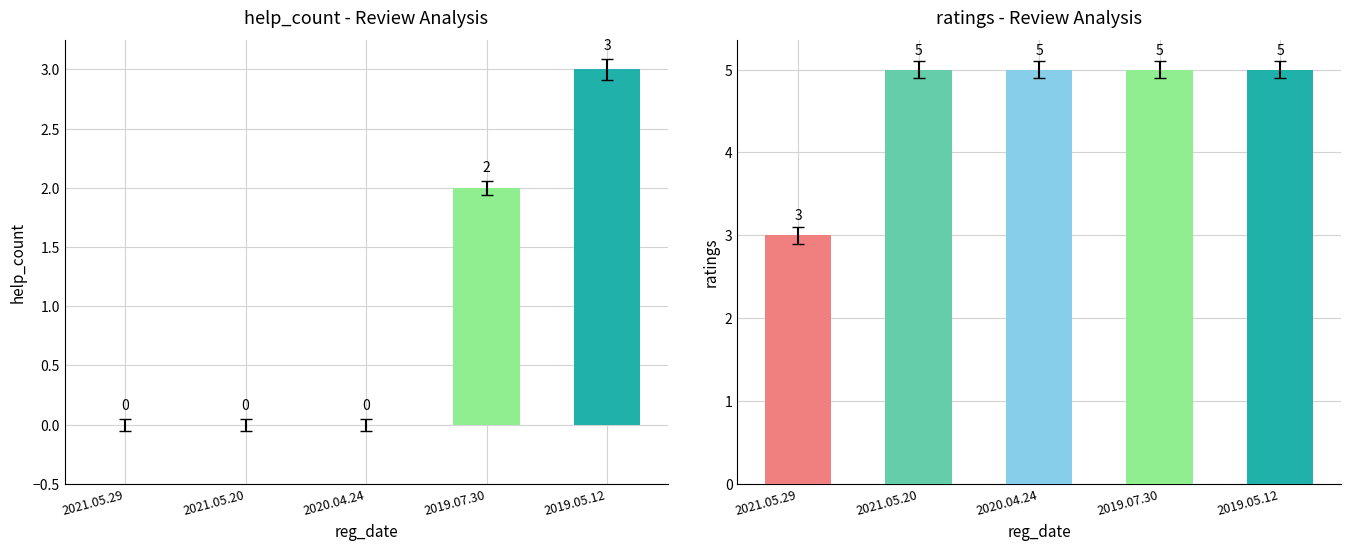

How many data points in ratings are less than 5?

1